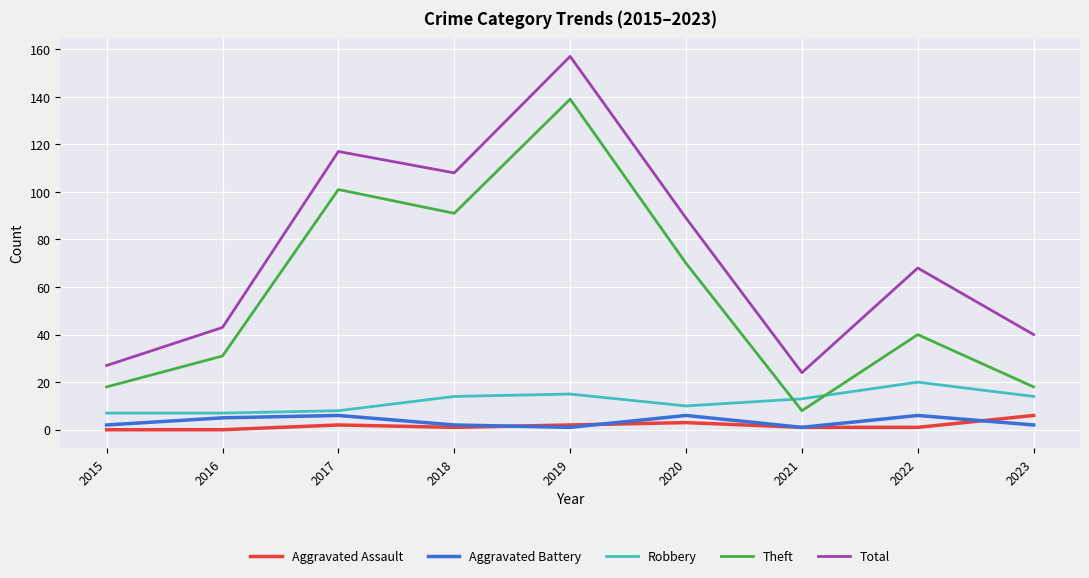

How many lines are shown in the chart?

5